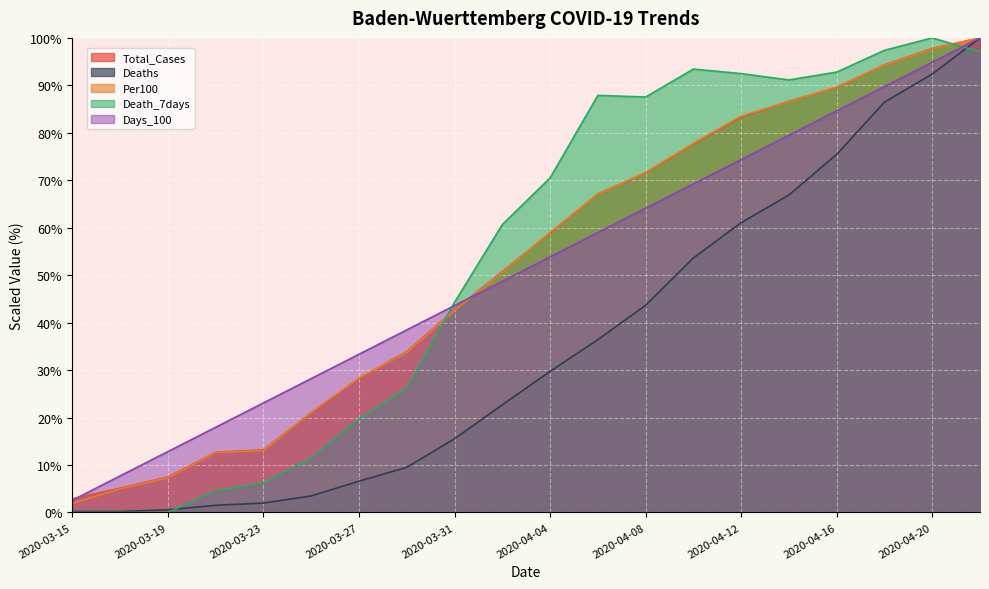

What are all the series names shown in the legend?

Total_Cases, Deaths, Per100, Death_7days, Days_100